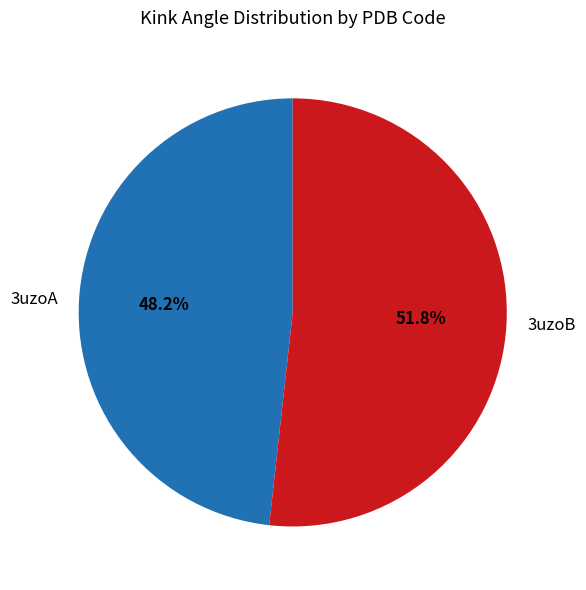

Which category has the biggest portion of the pie?

3uzoB